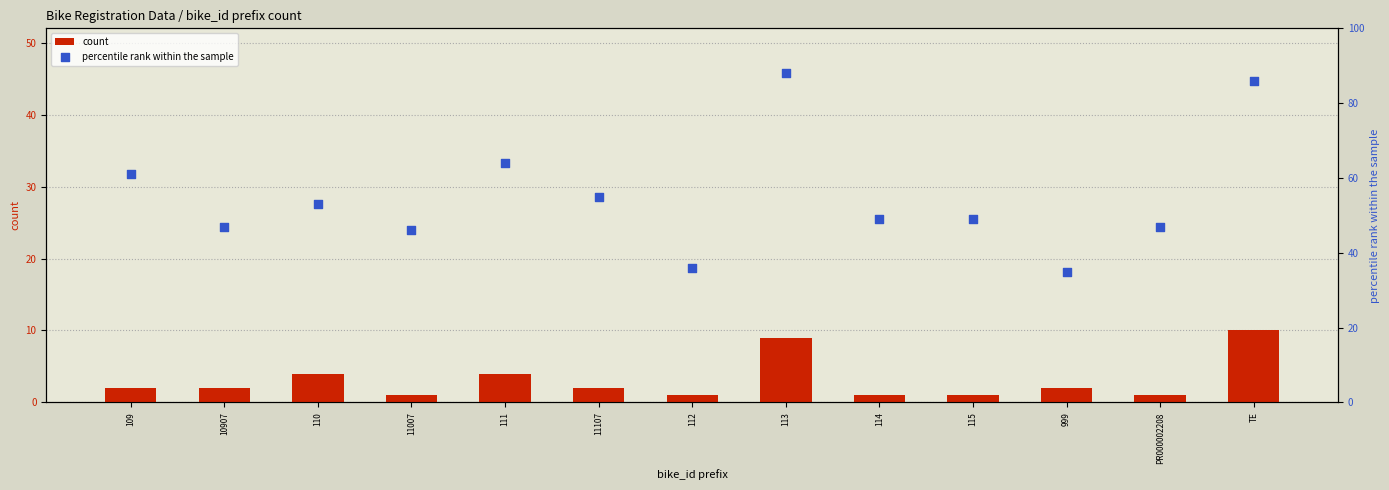

Which series contains the highest Y value?

percentile rank within the sample